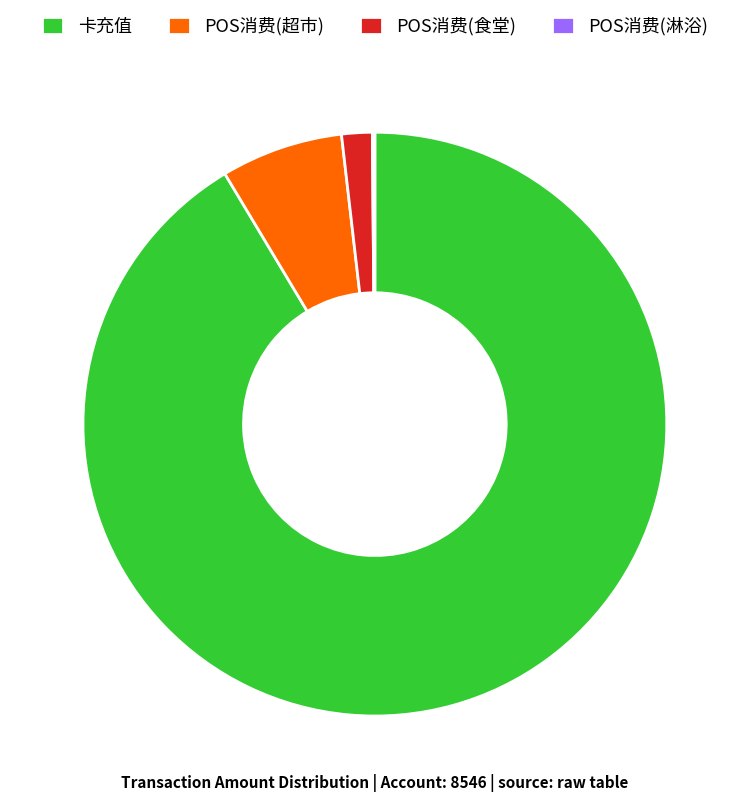

True or false: POS消费(超市) accounts for 7% of the total.

True